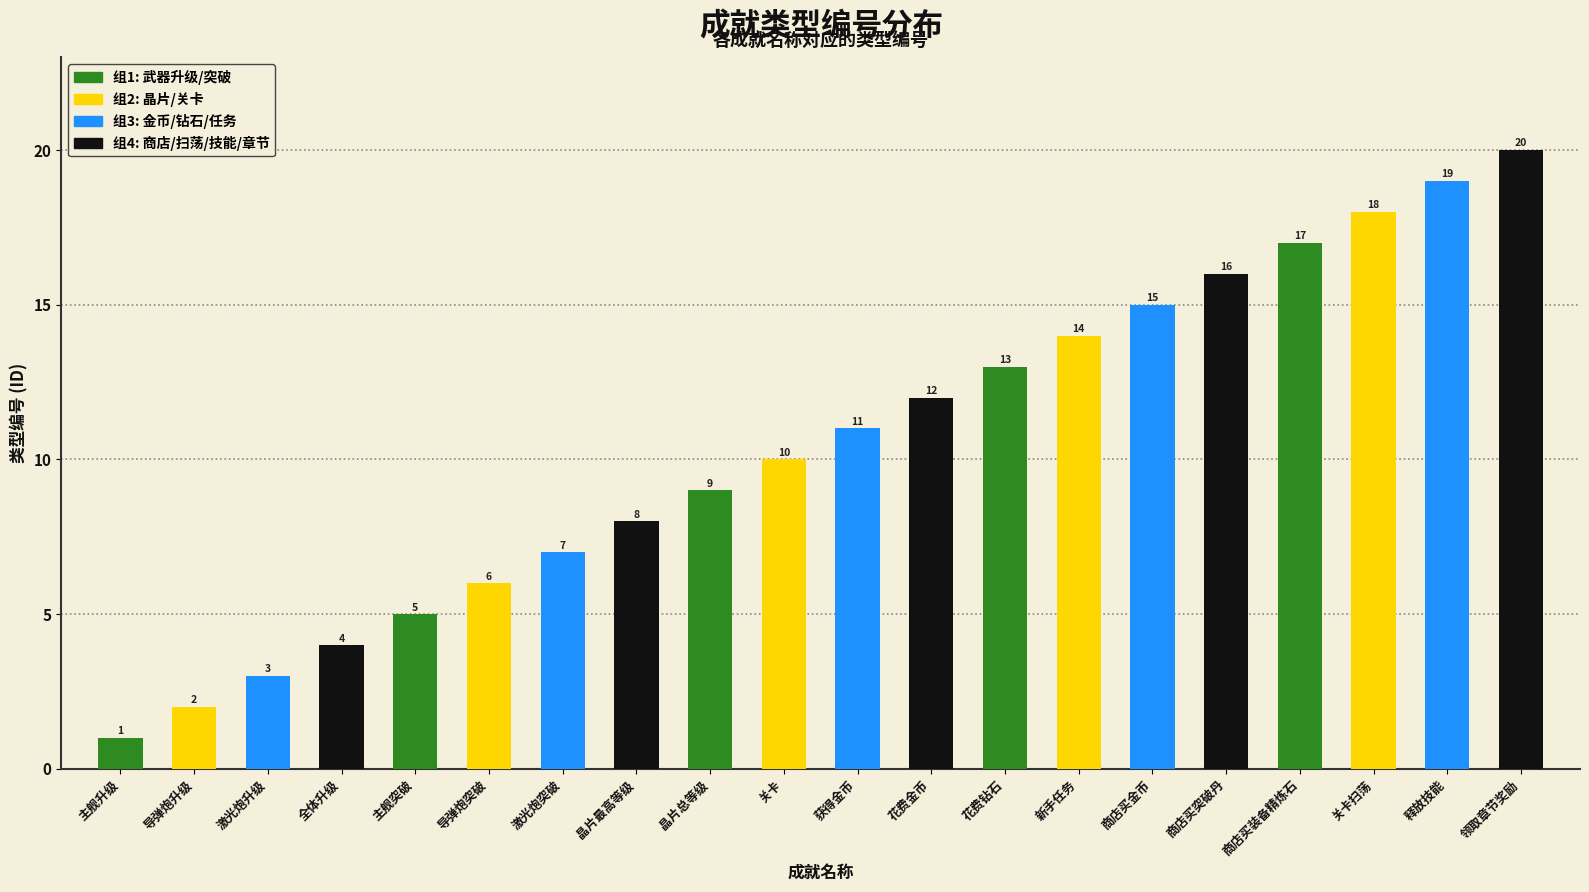

Which has a higher value, 商店买装备精炼石 or 商店买突破丹?

商店买装备精炼石